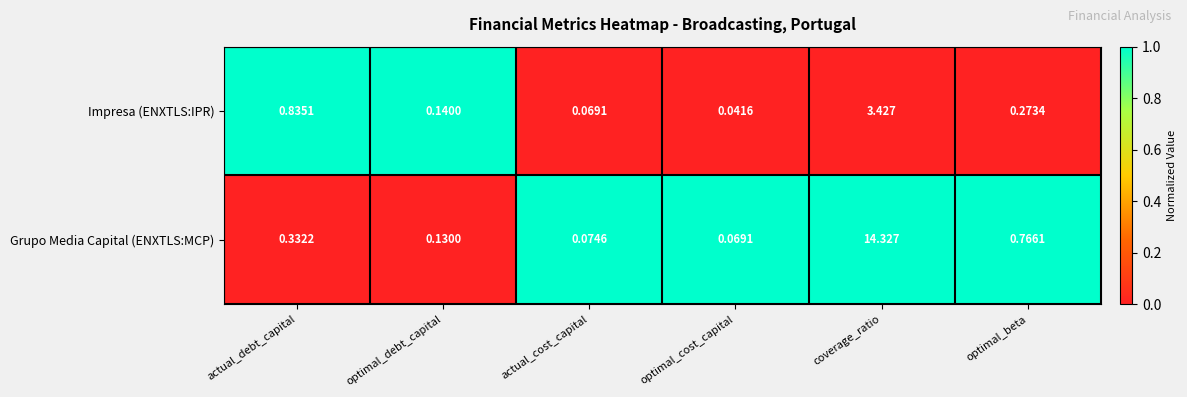

At which category does the chart reach its minimum across all series?

optimal_cost_capital